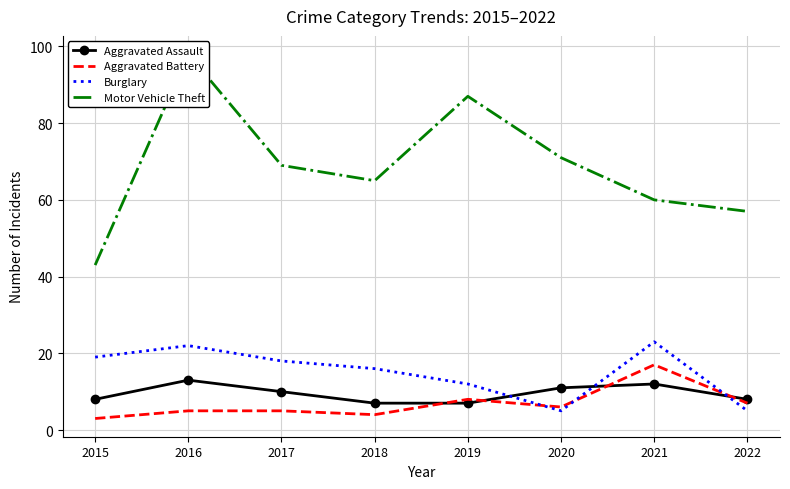

What is the total value across all series at 2018?

92